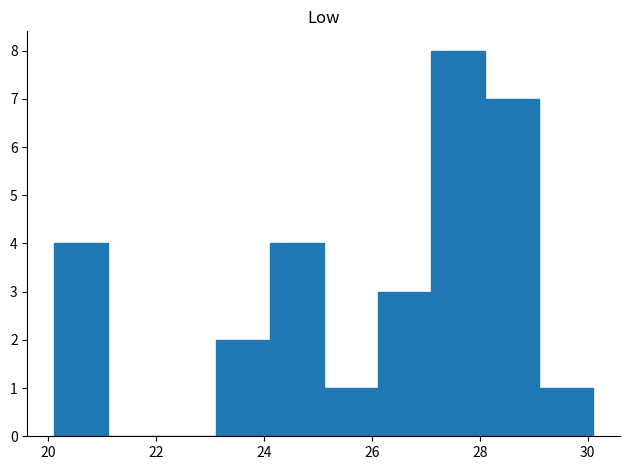

Reading left to right, list every bar in this chart as the range it spans on the x-axis followed by its height. Neither the bar edges nor the heights are printed on the chart, so give them approximately, as read against the axes.

20.2 to 21.2: 4
21.2 to 22.2: 0
22.2 to 23.2: 0
23.2 to 24.2: 2
24.2 to 25.2: 4
25.2 to 26.2: 1
26.2 to 27.2: 3
27.2 to 28.2: 8
28.2 to 29.2: 7
29.2 to 30.2: 1